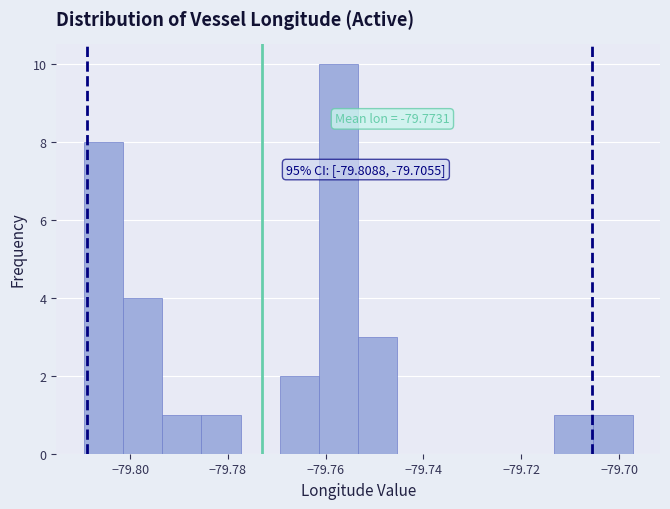

Which range on the x-axis has the tallest bar?

-79.762 to -79.754